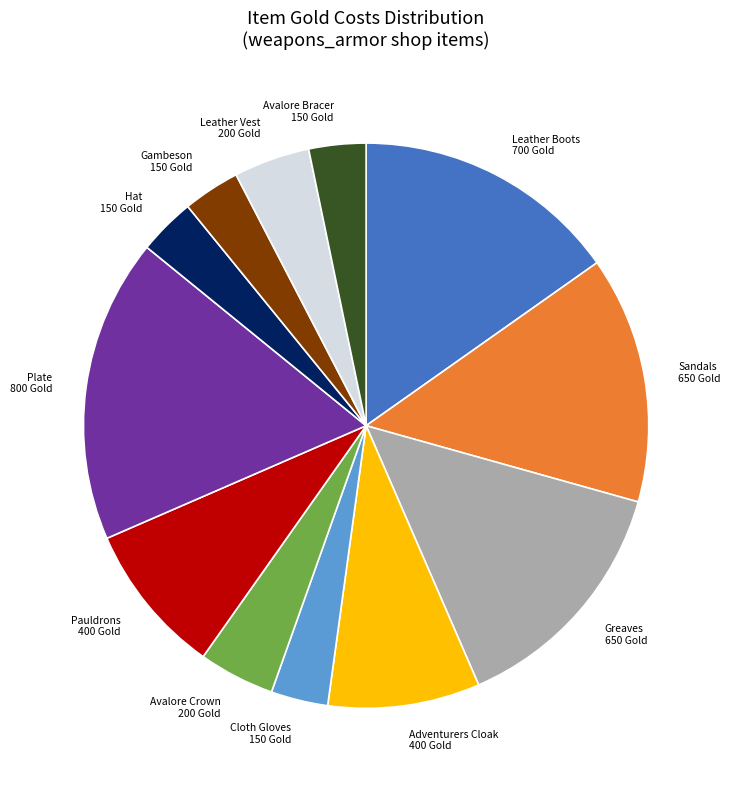

How many slices are in this pie chart?

12